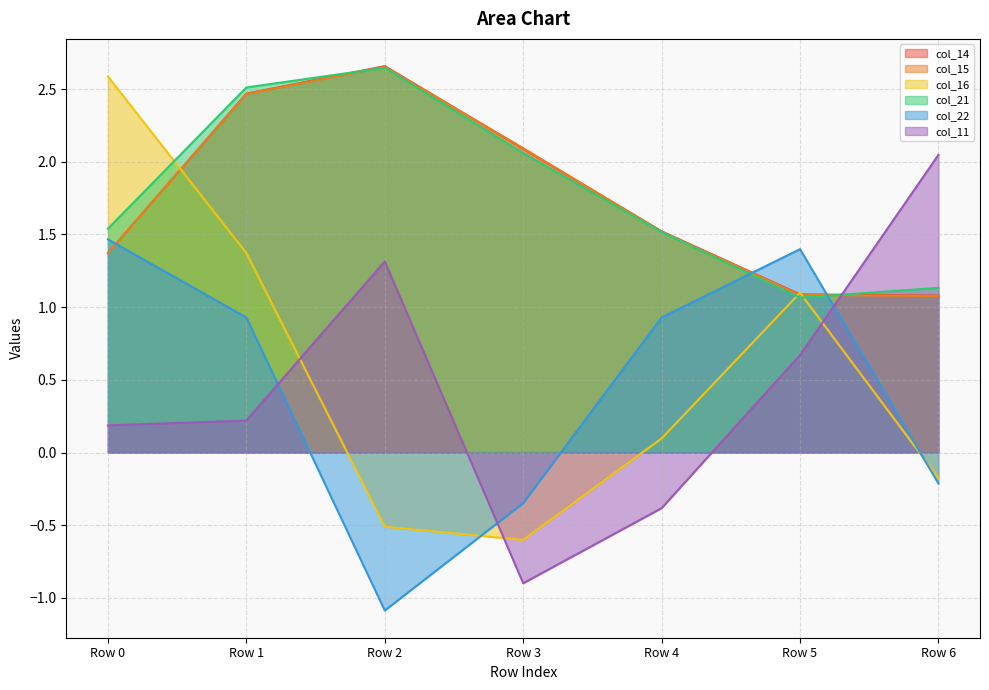

Rank the series at Row 3 from lowest to highest value.

col_11, col_16, col_22, col_21, col_14, col_15